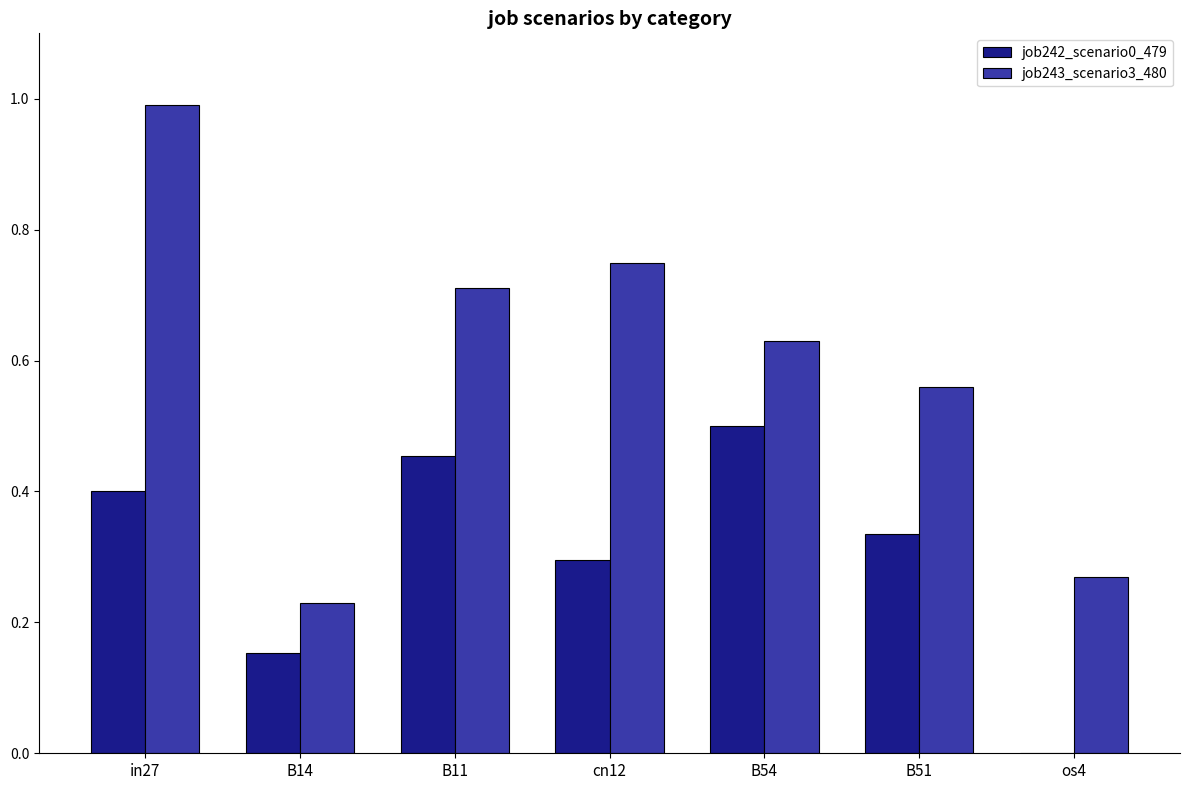

What is the sum of all job242_scenario0_479 values?

2.1